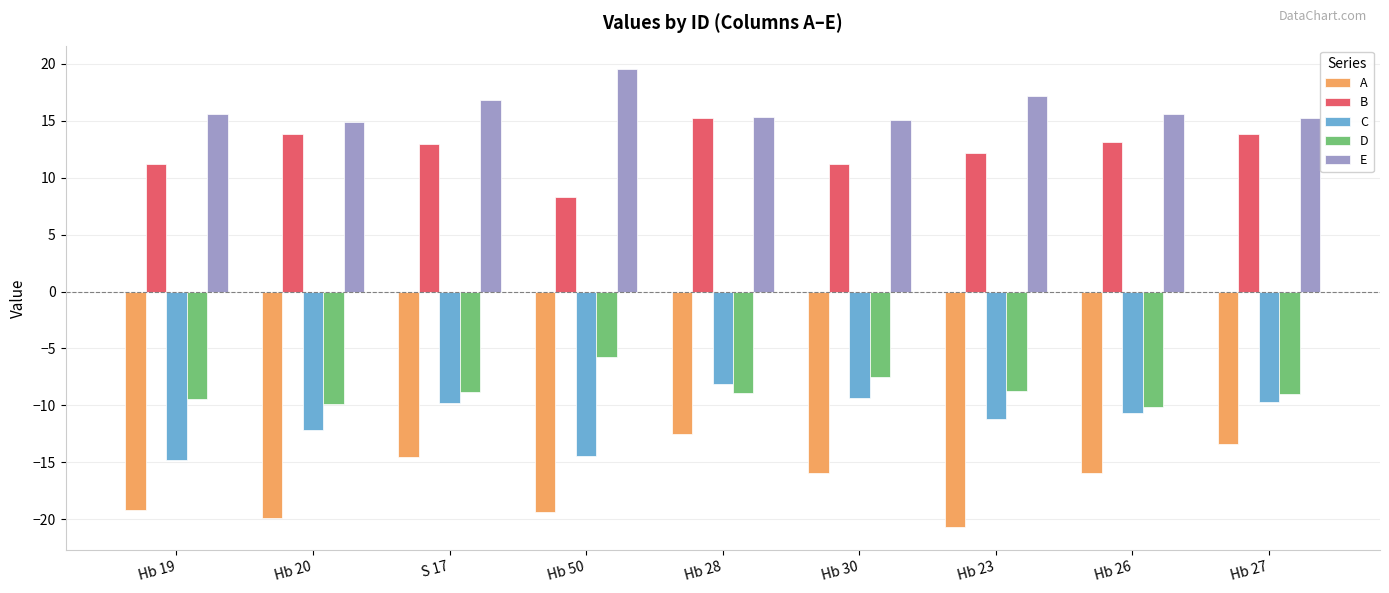

Is the value of C at Hb 27 greater than the value of E at Hb 50?

No